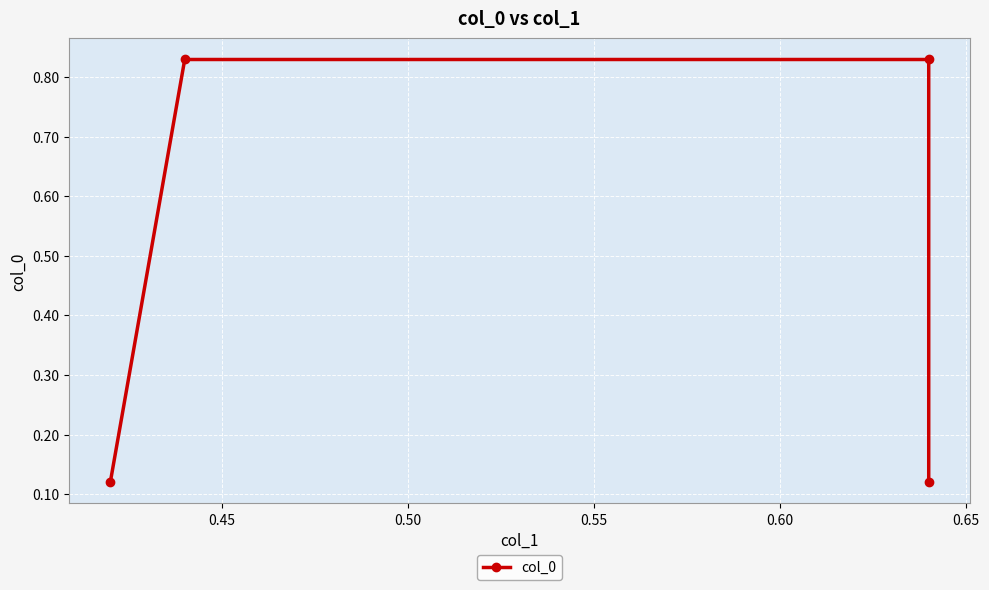

Count the number of data series in this chart.

1